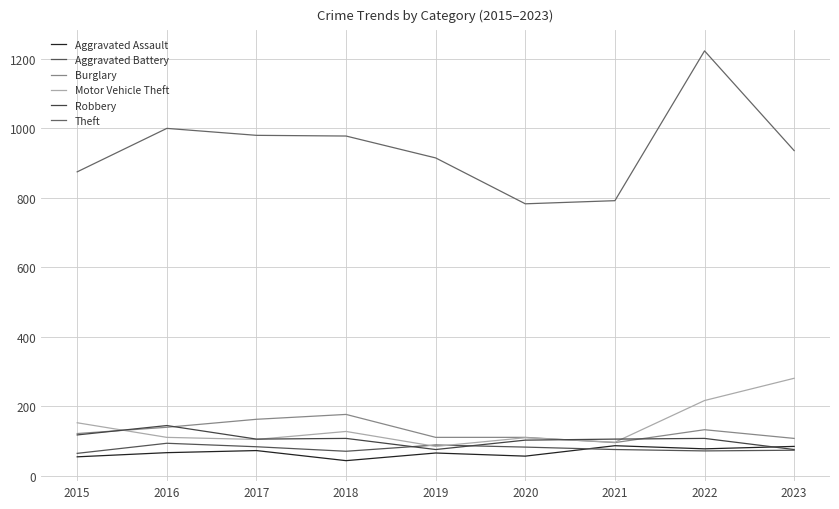

What is the average value of the Theft series?

941